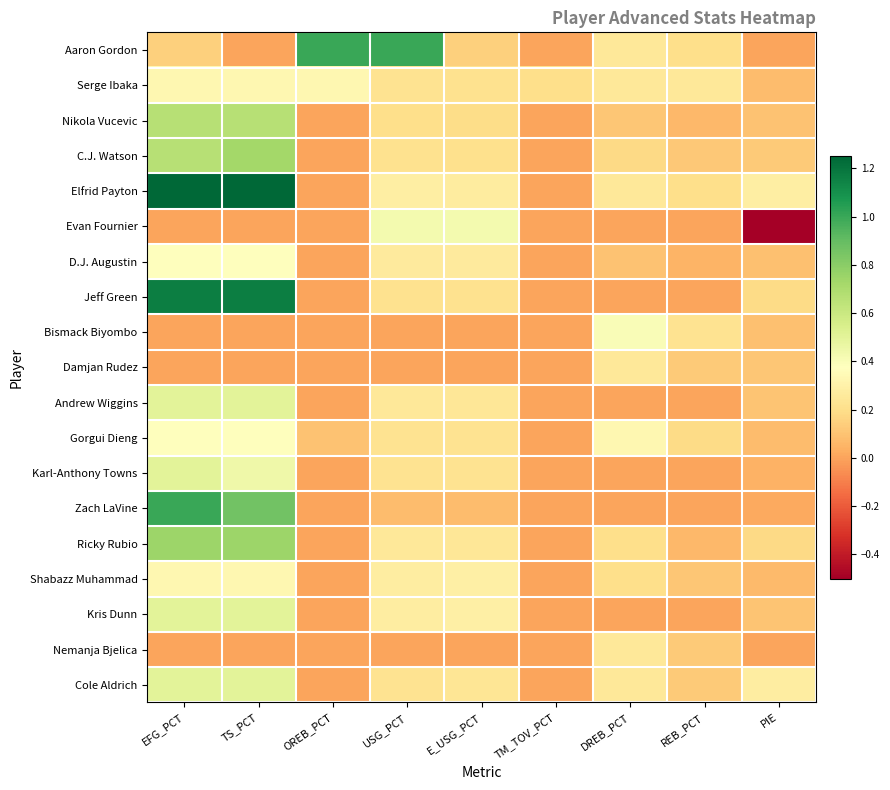

Between USG_PCT and TM_TOV_PCT, which is larger?

USG_PCT